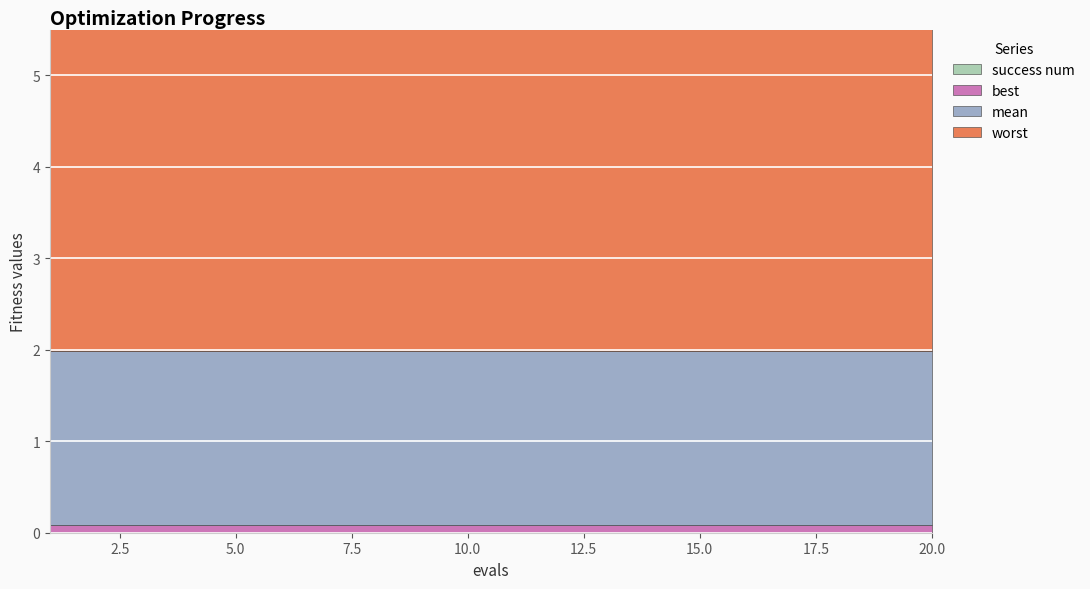

True or false: mean and success num cross at least once.

False